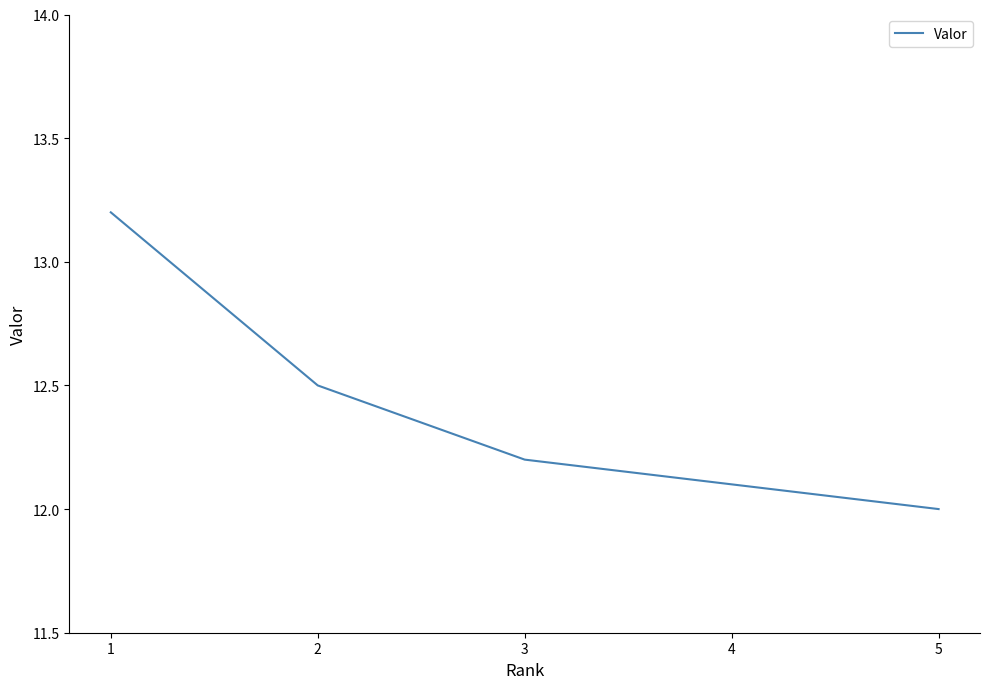

What is the change in value from 2 to 5?

-0.5